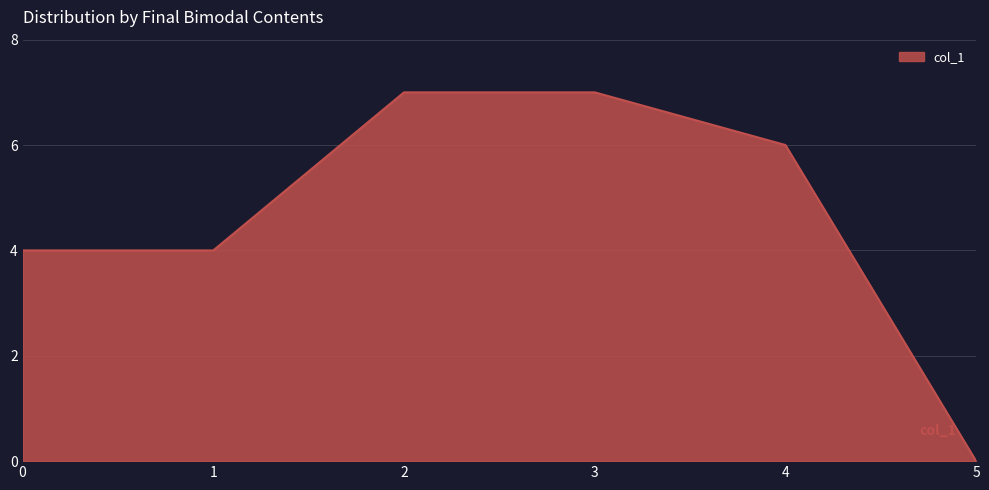

Reading left to right, extract all data points from this chart.

4	4	7	7	6	0